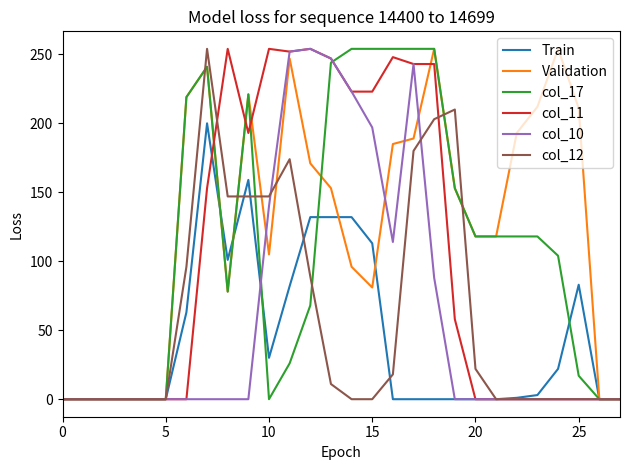

Which series has the largest total across all categories?

Validation